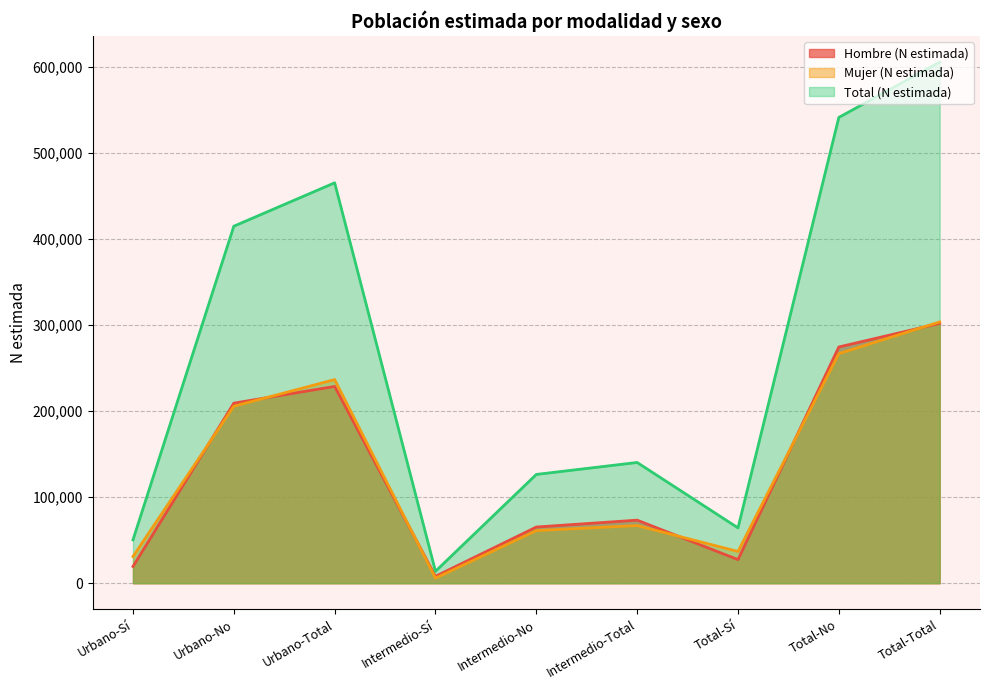

Where is the first local minimum for Hombre (N estimada)?

Intermedio-Sí